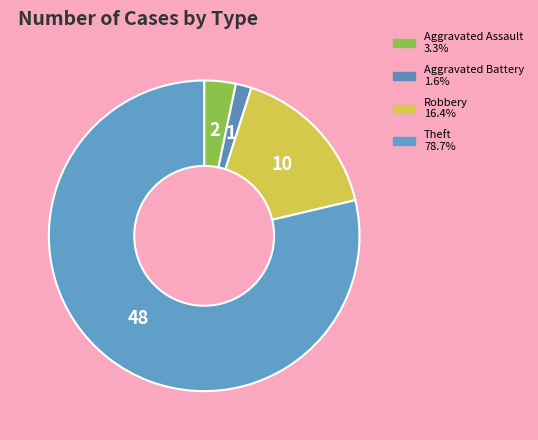

Is Aggravated Assault the majority of the pie?

No